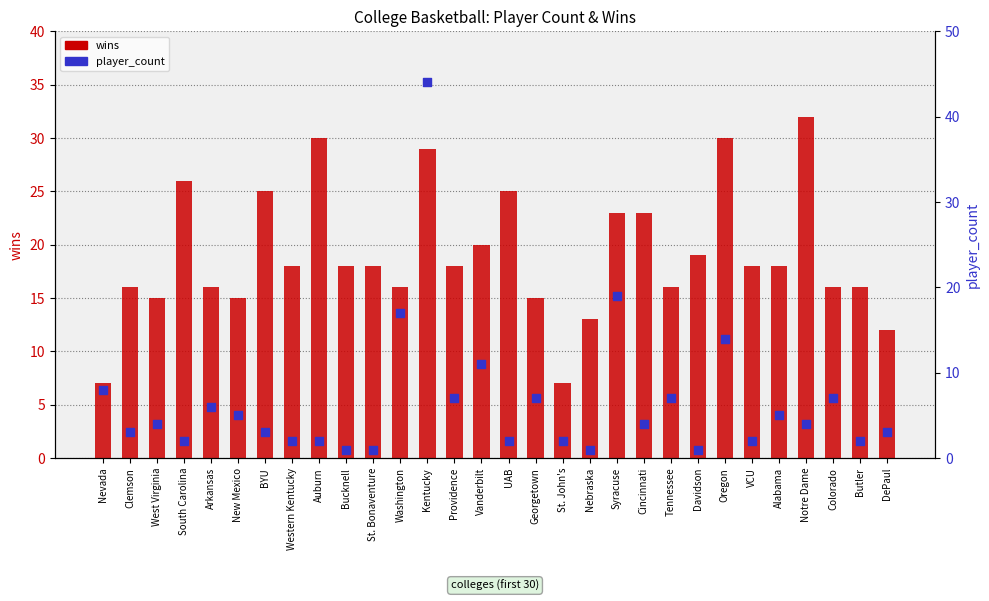

At how many categories does at least one series exceed 20?

9